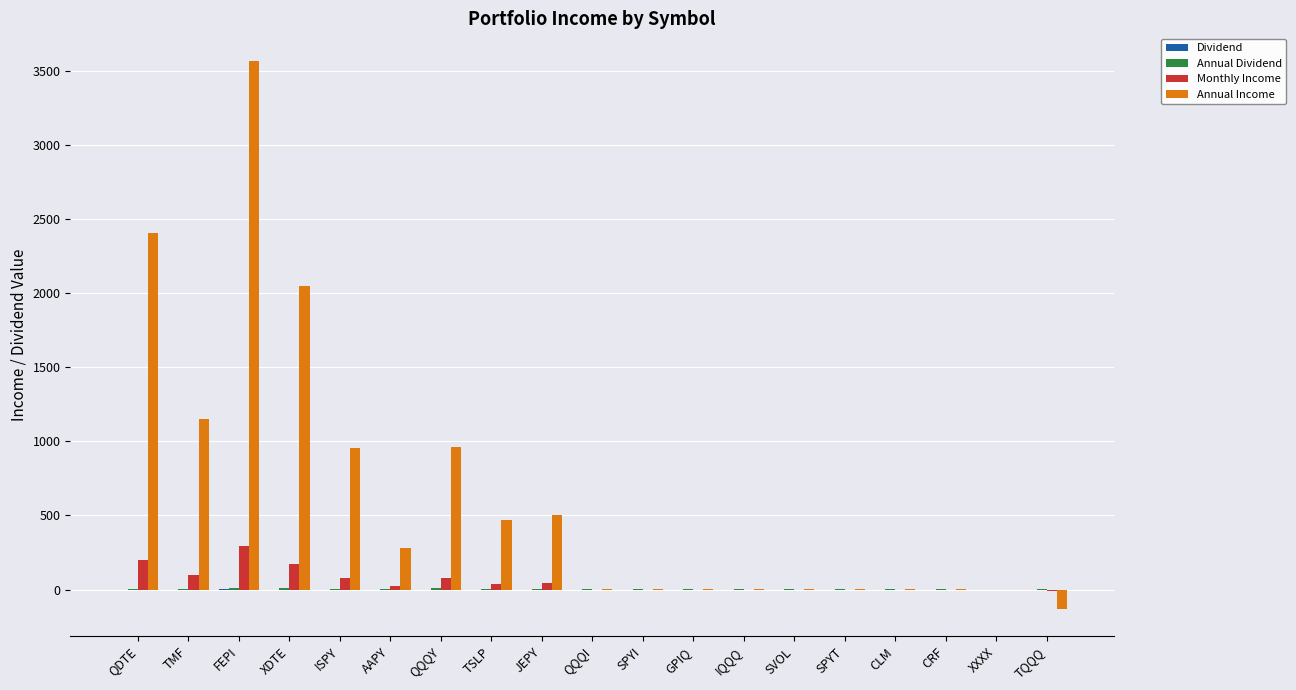

At which category is the sum across all series the highest?

FEPI